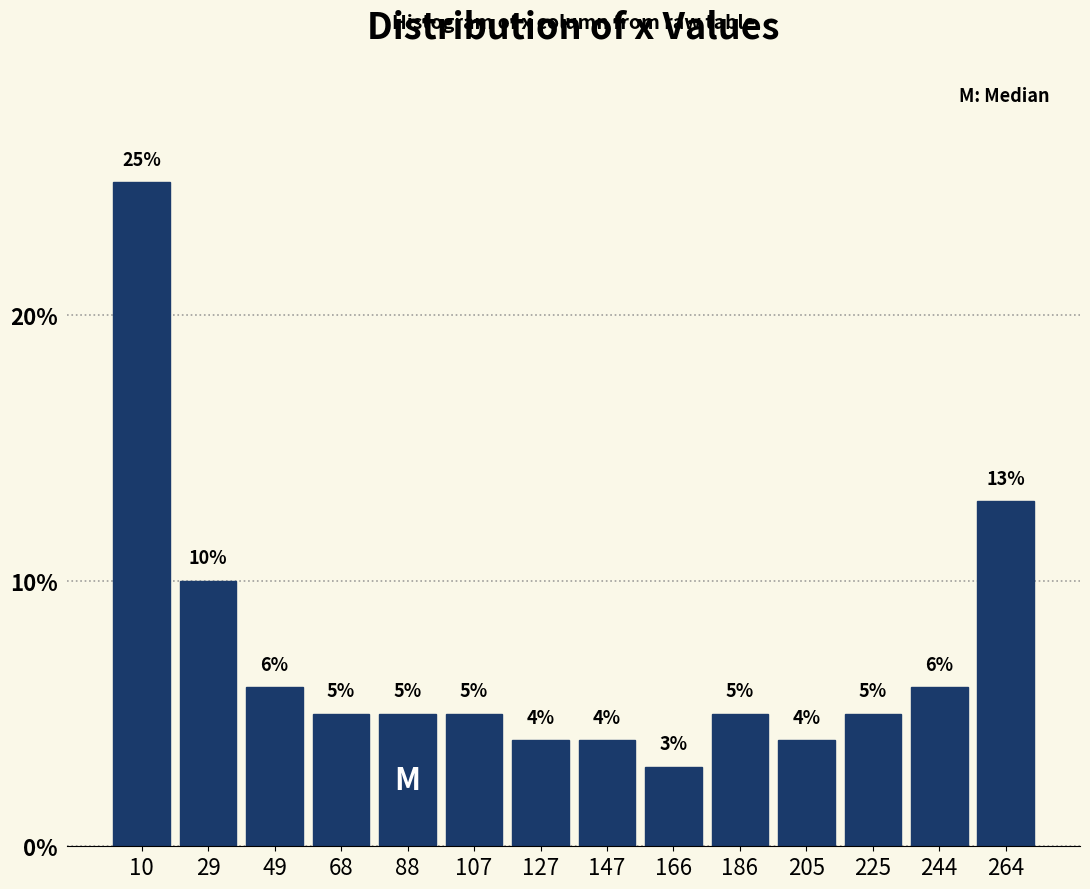

How tall is the bar that spans 214 to 234 on the x-axis? The bar edges are not printed on the chart, so give them approximately, as read against the axis.

5